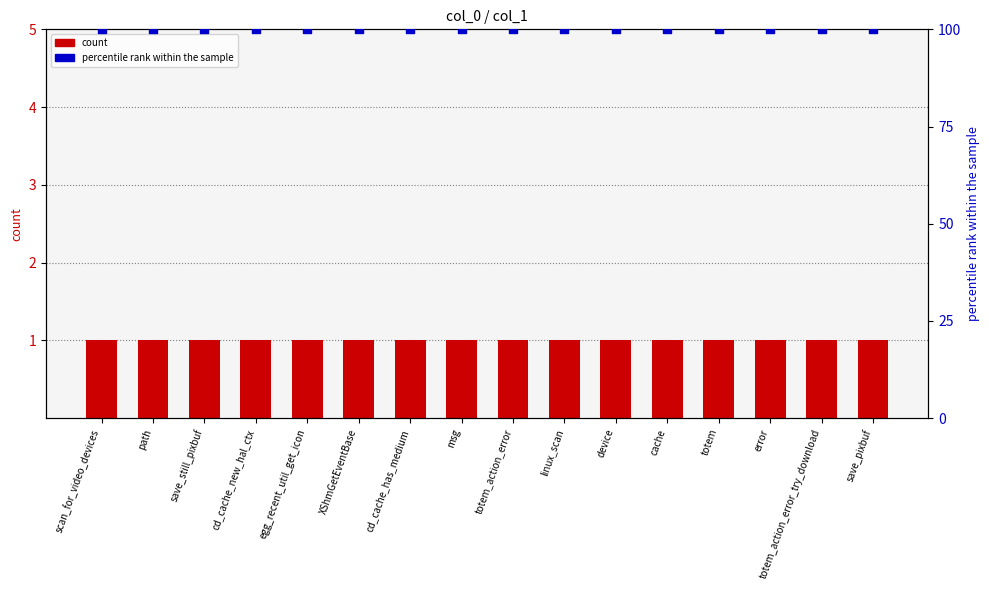

At which category is the sum across all series the highest?

scan_for_video_devices